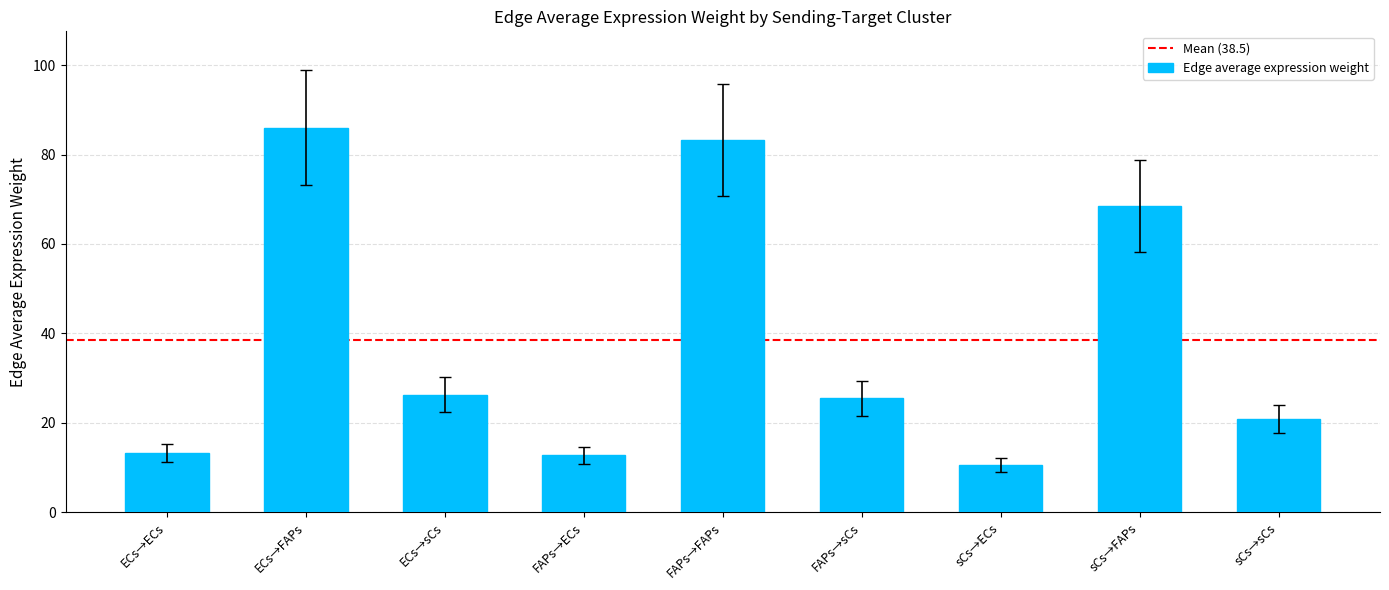

What is the difference between the maximum and minimum values?

75.5